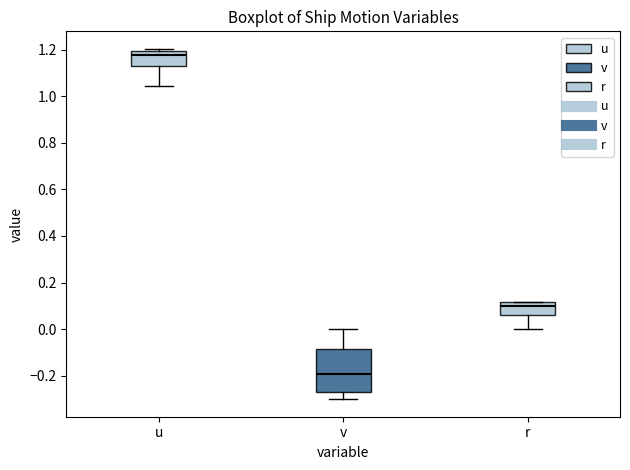

Reading left to right, transcribe this box plot: for each box, give where its median line is, the range the box spans, and where its two whiskers end, as read against the y-axis. The values are not printed on the chart, so give them approximately, as read against the axis.

u: median 1.18, box 1.12 to 1.20, whiskers 1.04 to 1.20 (just above the box's upper edge)
v: median -0.20, box -0.26 to -0.08, whiskers -0.30 to 0.00
r: median 0.10, box 0.06 to 0.12, whiskers 0.00 to 0.12